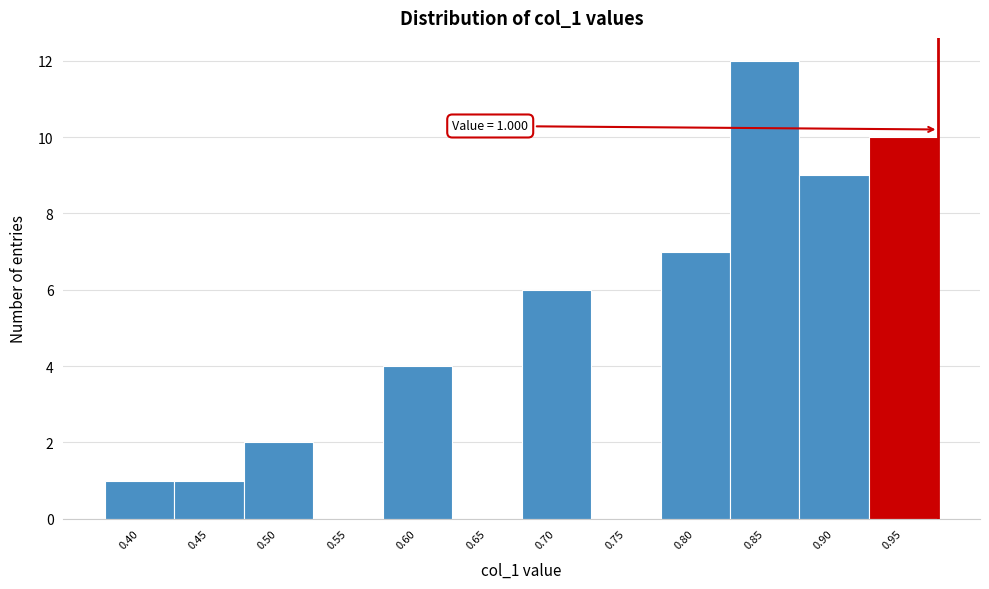

Reading left to right, what are all the values shown in this chart?

0.40=1	0.45=1	0.50=2	0.55=0	0.60=4	0.65=0	0.70=6	0.75=0	0.80=7	0.85=12	0.90=9	0.95=10